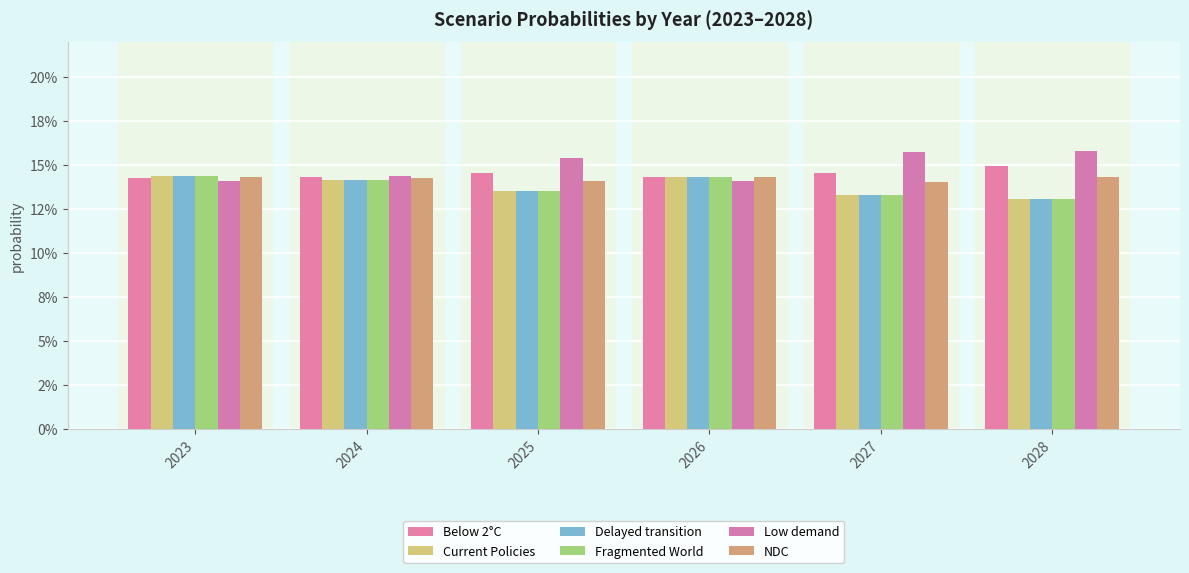

List the series in order of their peak value, lowest first.

NDC, Current Policies, Delayed transition, Fragmented World, Below 2°C, Low demand